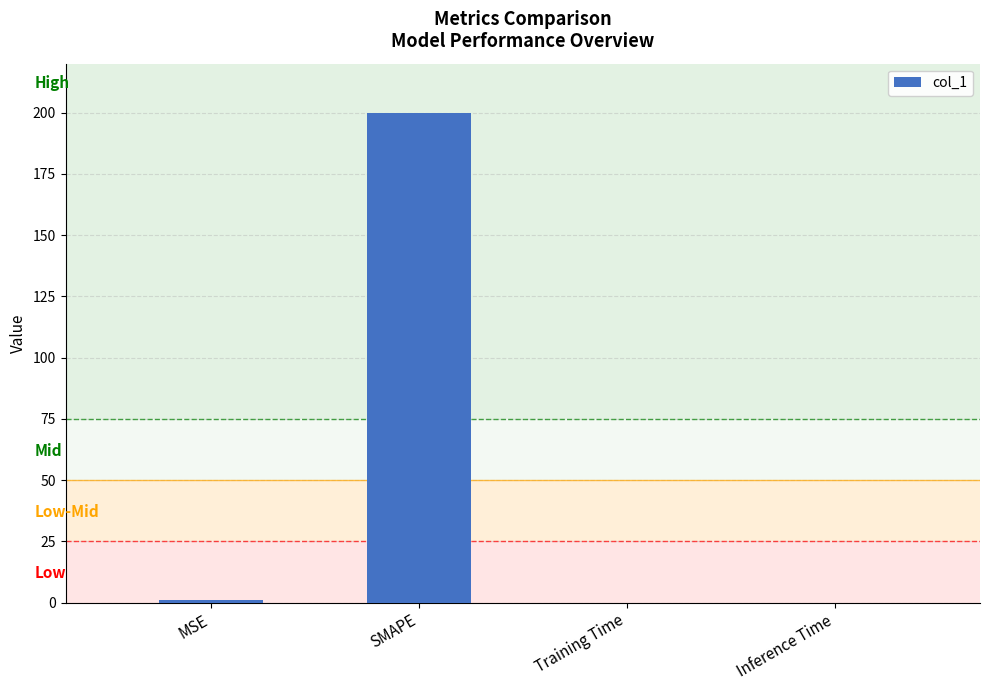

True or false: the data shows 0.0 at Training Time.

True